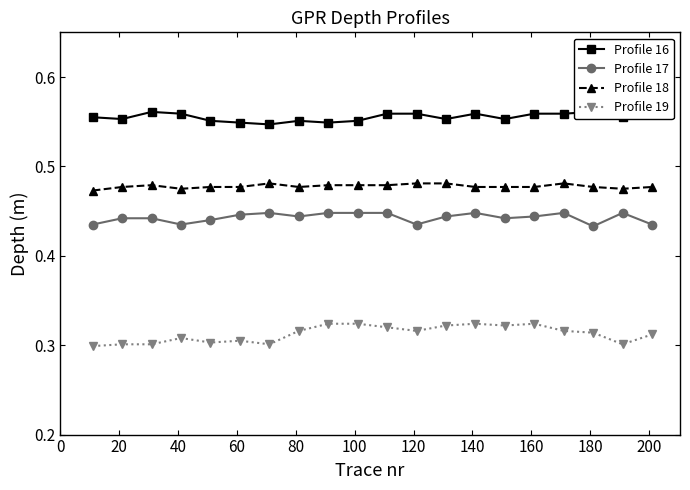

In Profile 16, how many points are lower than both neighbors (excluding endpoints)?

6